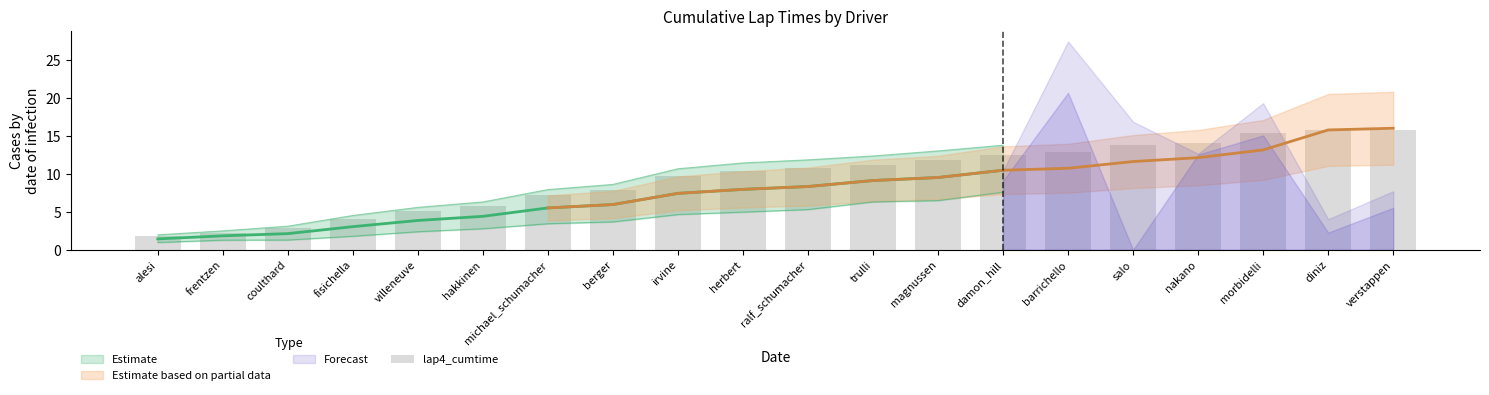

What is the difference between the values at salo and diniz?

2.1